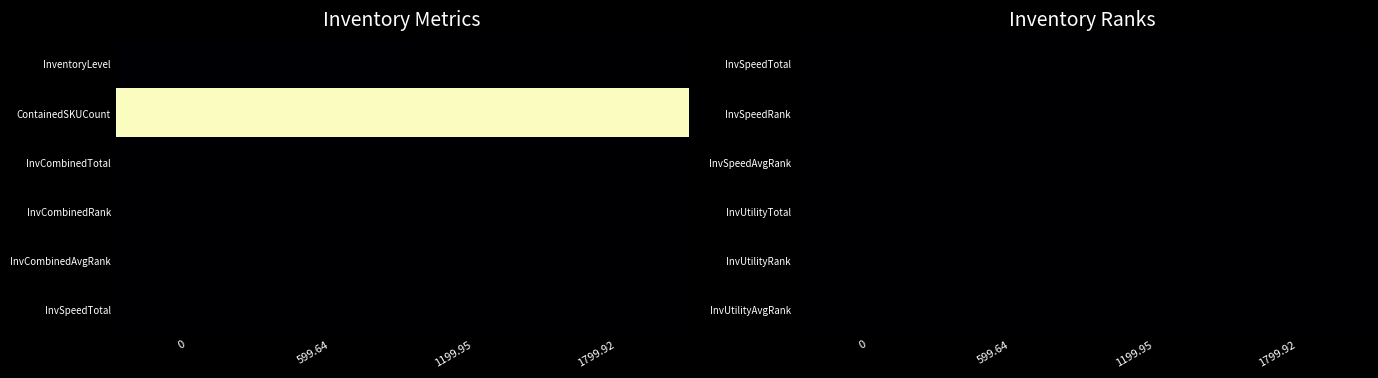

What value does the 1199.95 series have at ContainedSKUCount?

100.0